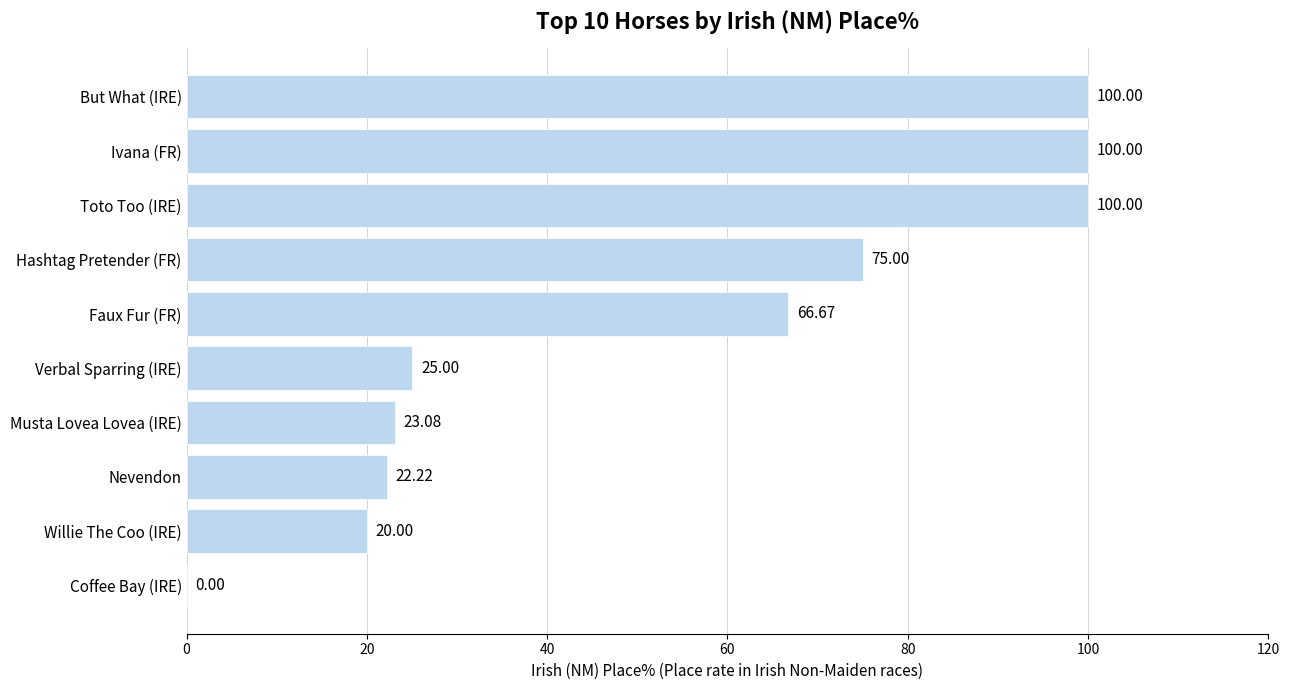

What is the change in value from Toto Too (IRE) to Coffee Bay (IRE)?

-100.0